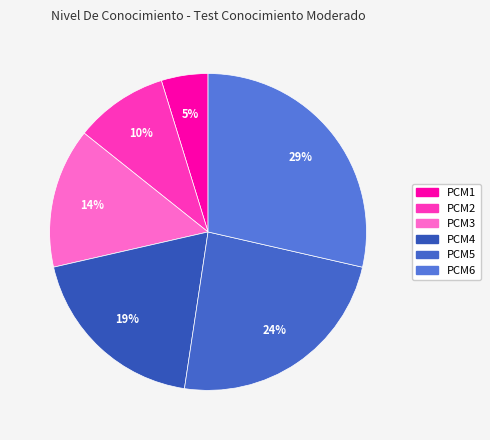

Rank the categories by value from lowest to highest.

PCM1, PCM2, PCM3, PCM4, PCM5, PCM6